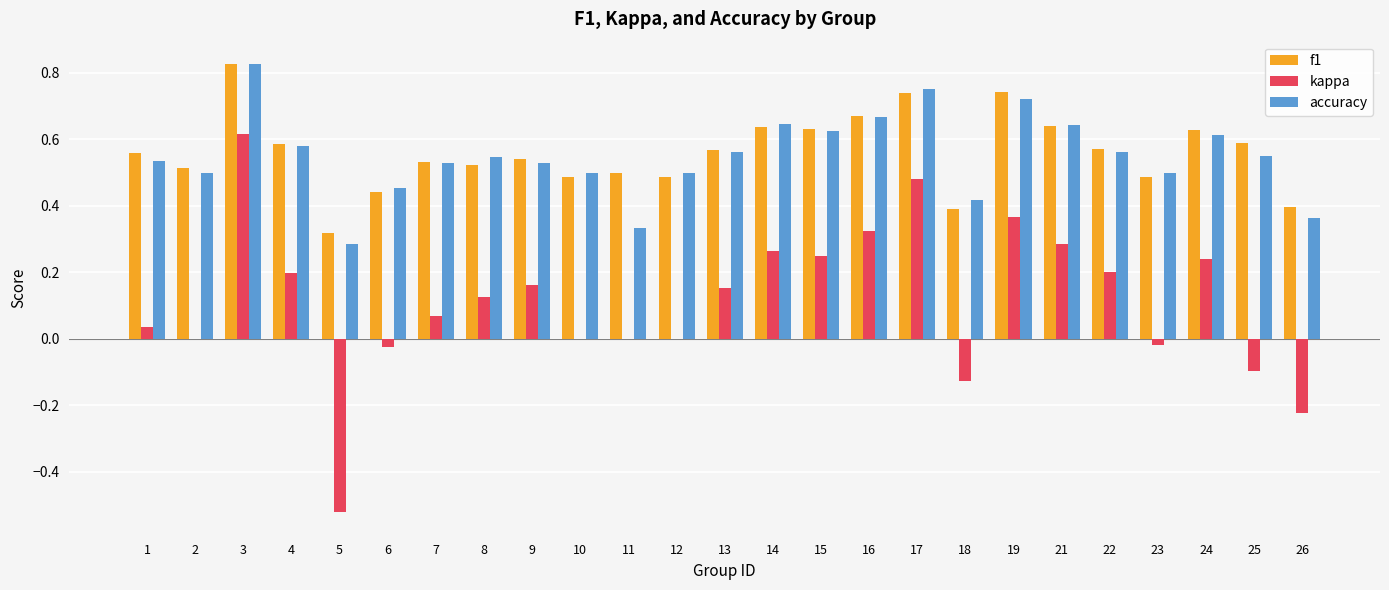

Is it true that f1 equals 0.5 at 23?

True